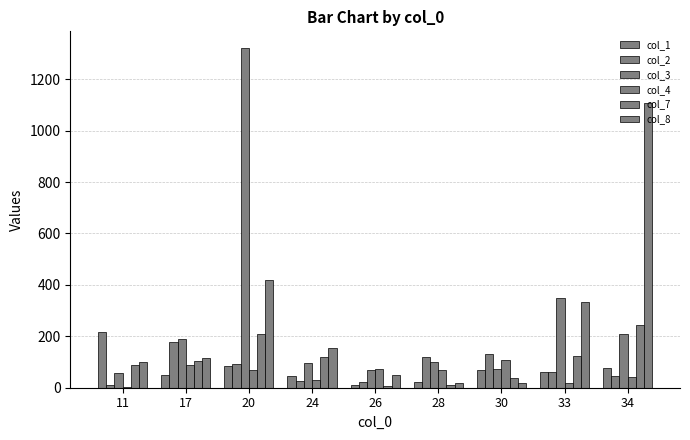

True or false: col_1 has a value of 35 at 30.

False